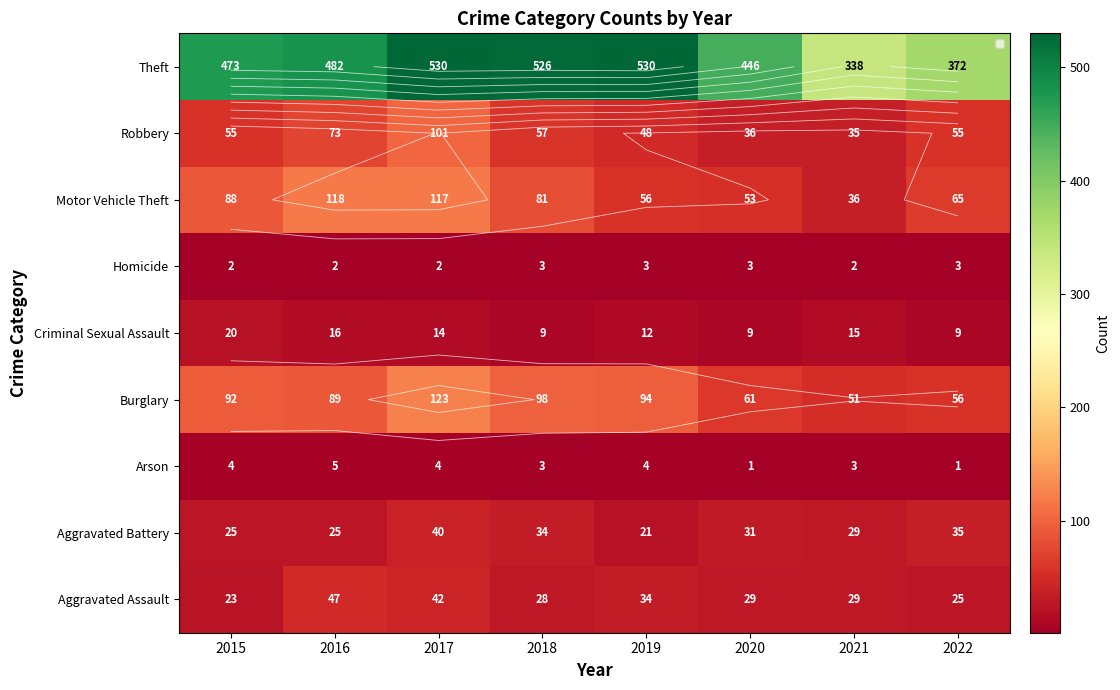

The Motor Vehicle Theft series shows 53 at 2016. True or false?

False